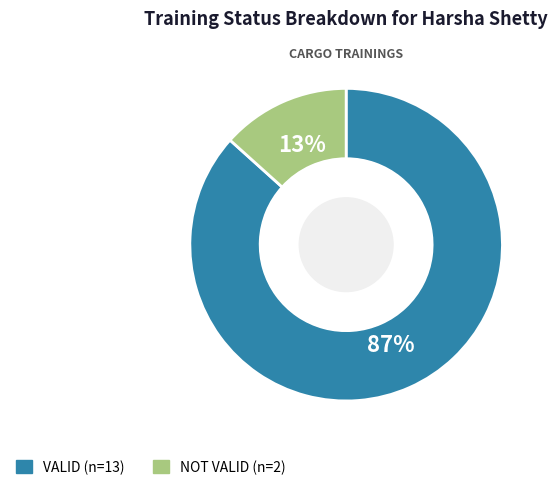

What percentage is the NOT VALID slice, to the nearest percent?

13%